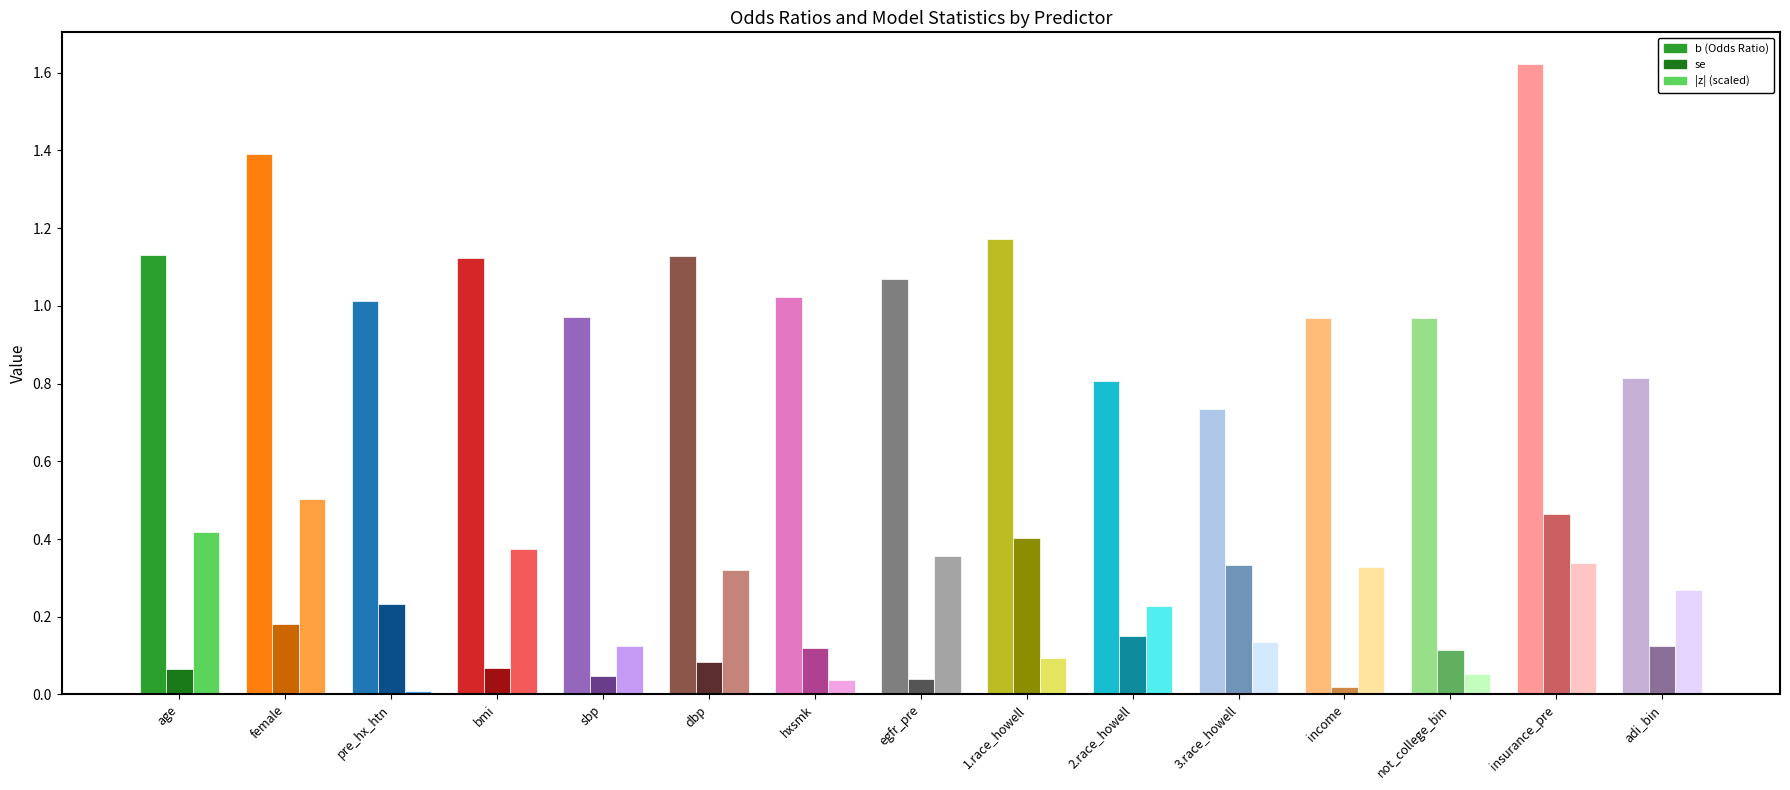

Is the value of b (Odds Ratio) at income greater than the value of se at pre_hx_htn?

Yes